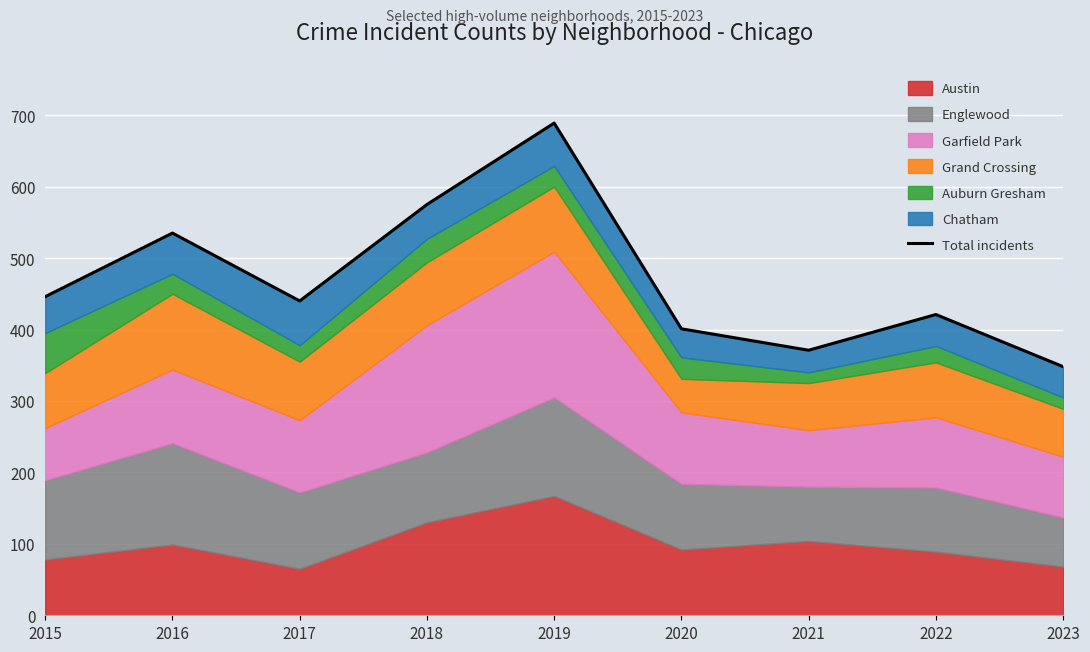

What is the value of the 5th point from the left?

689